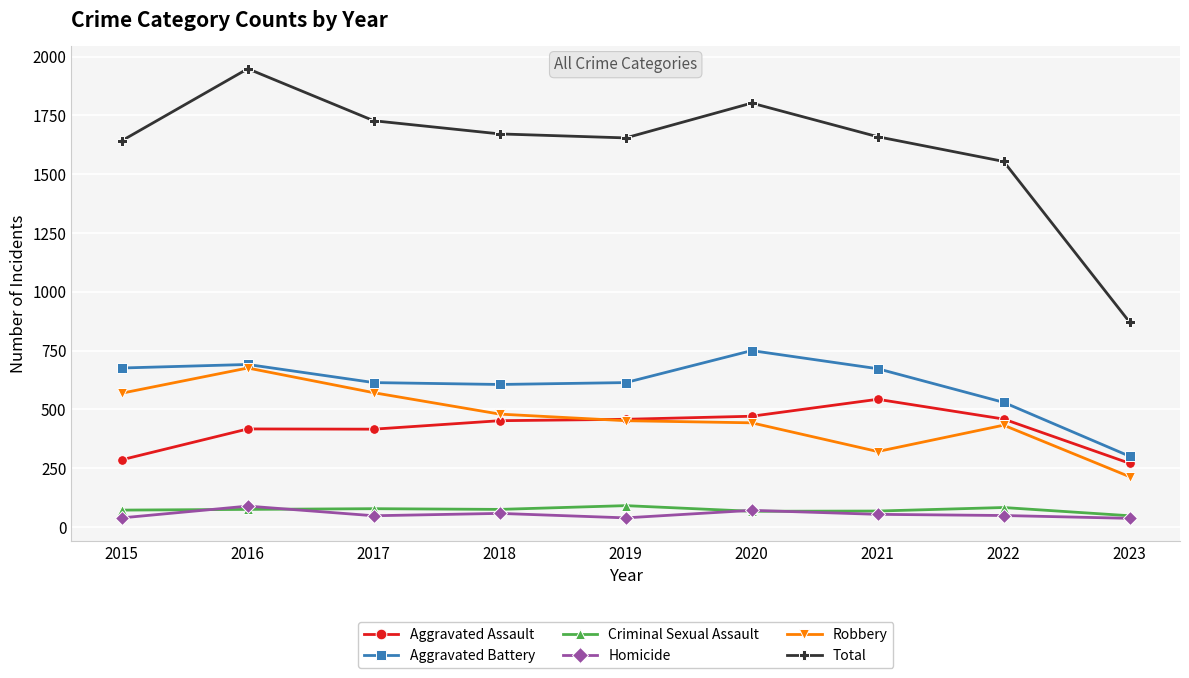

True or false: Total and Aggravated Battery cross at least once.

False